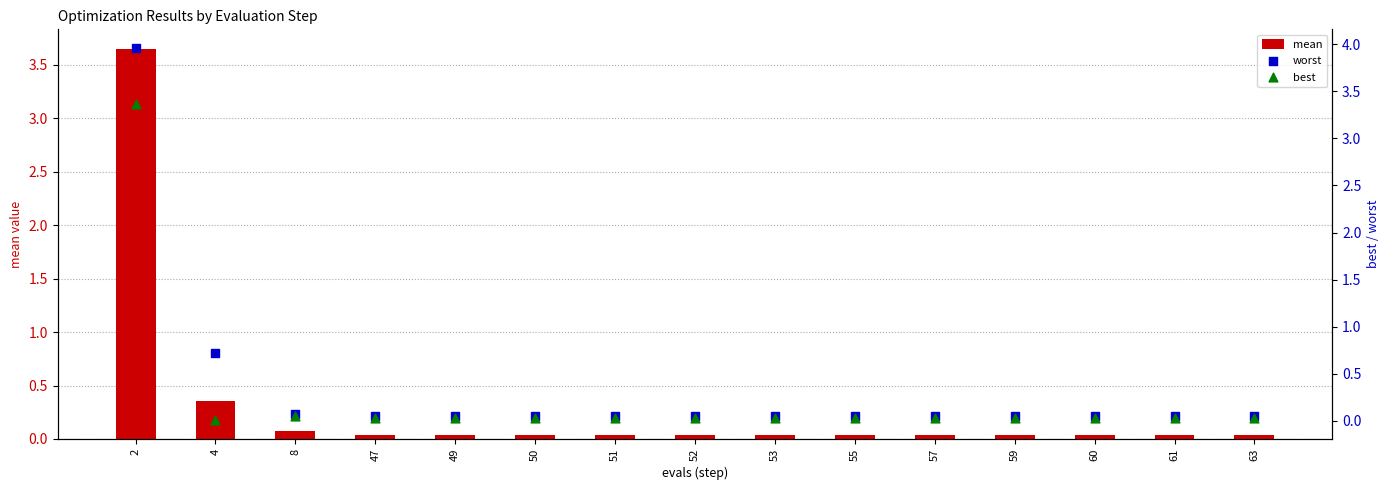

Is the value of mean at 57 greater than the value of worst at 49?

No